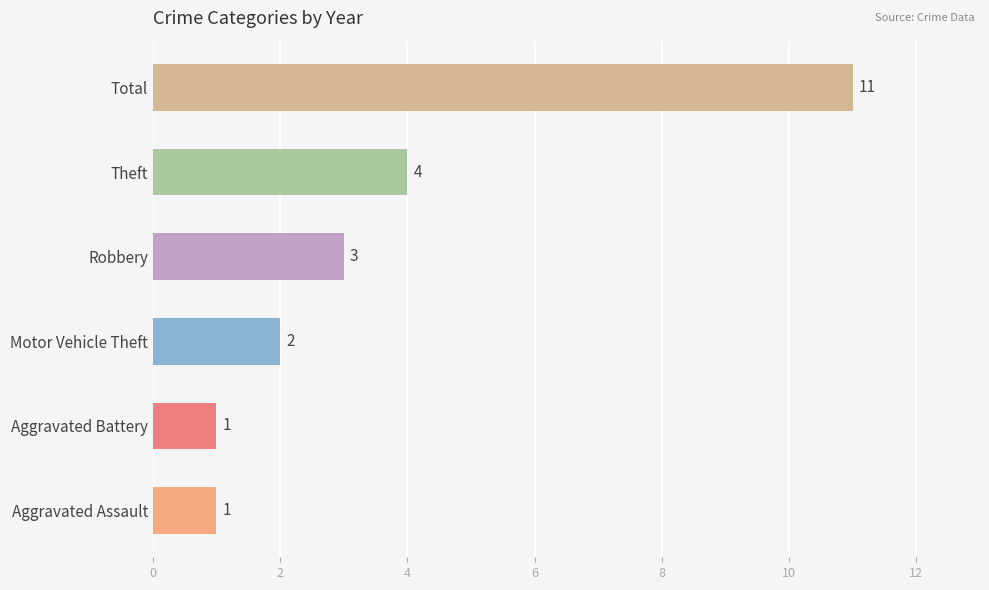

The value at Theft is 4. True or false?

True